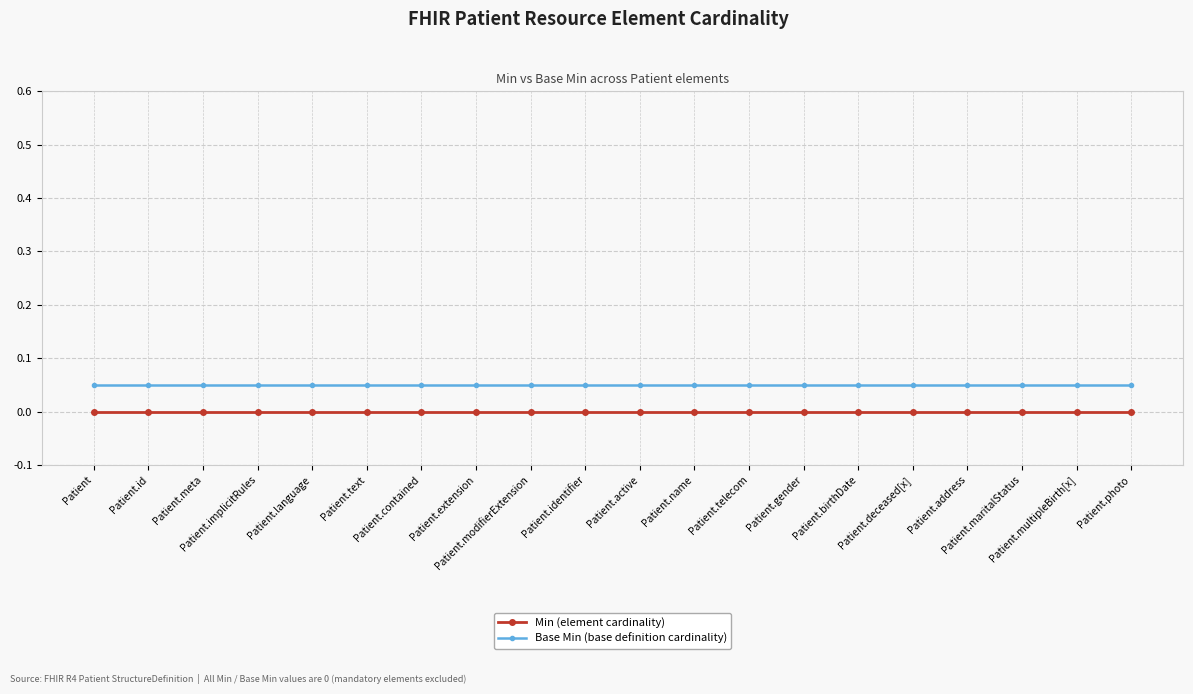

What is the label of the 5th point from the left?

Patient.language